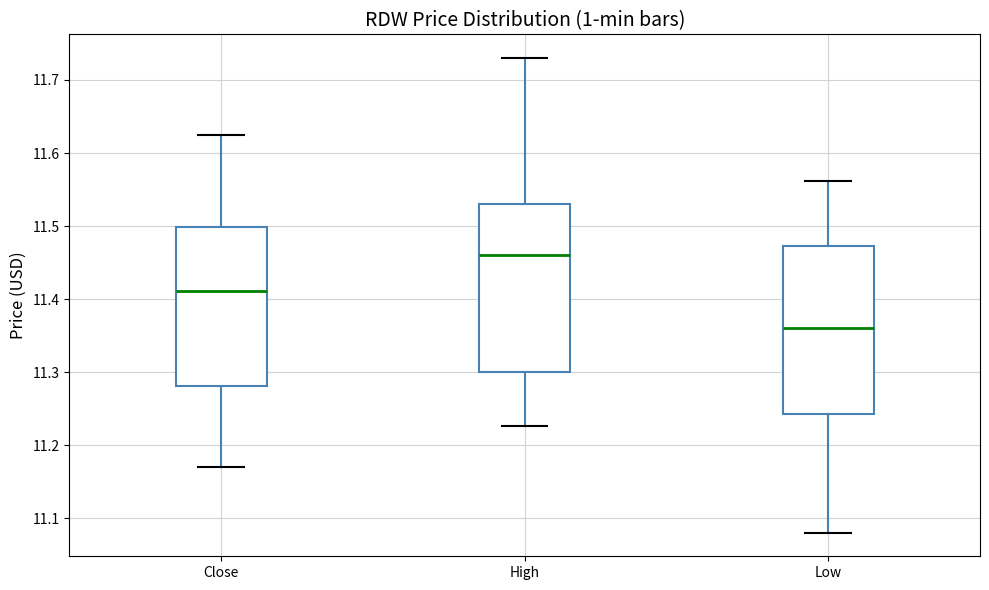

Which box's median line is the highest?

High